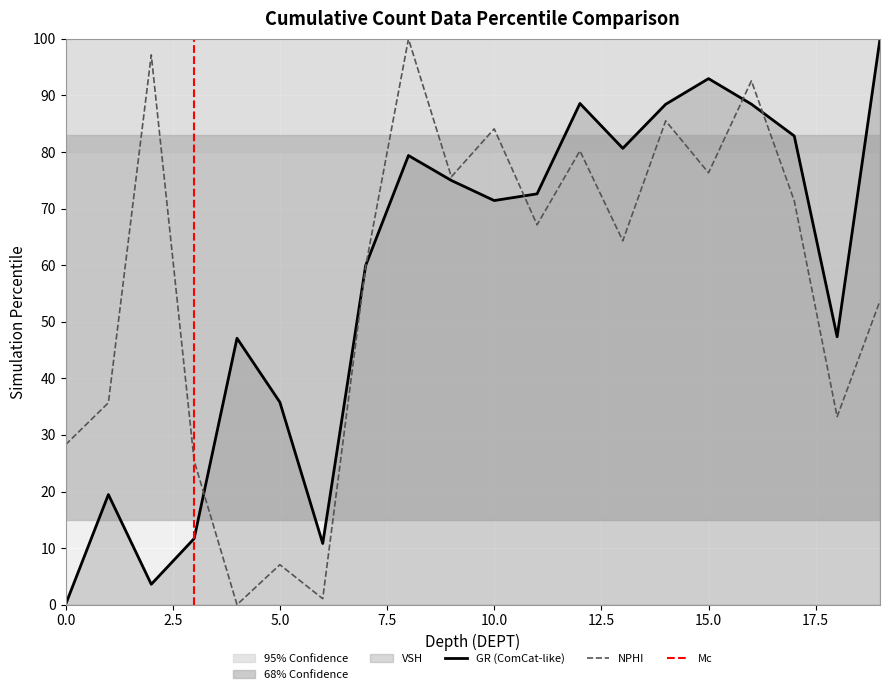

How many values in the GR series exceed 72?

10